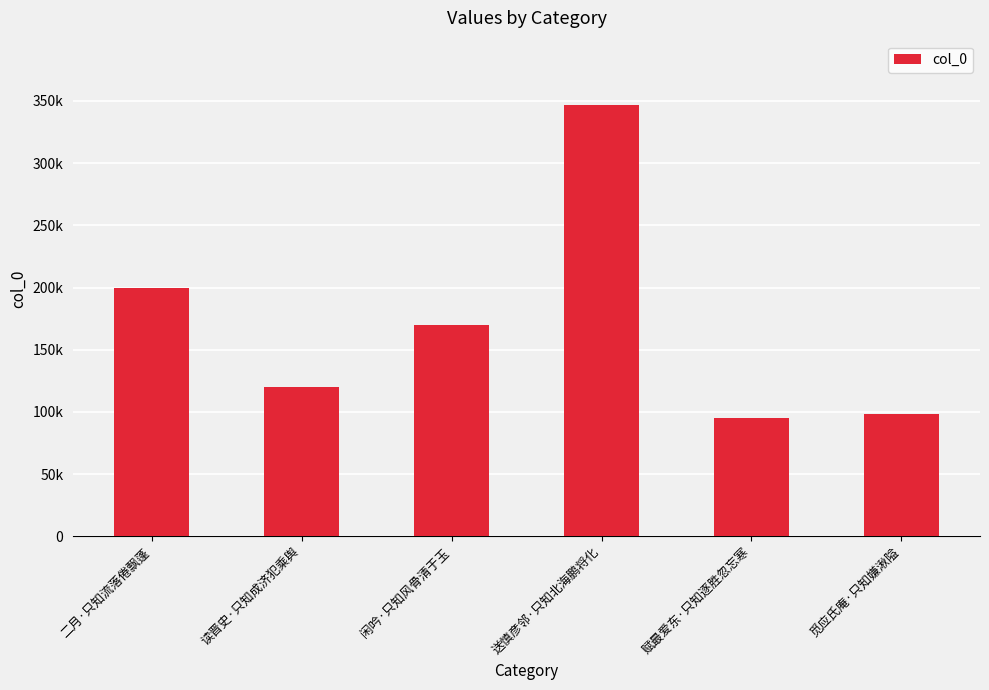

Are the bars horizontal?

No